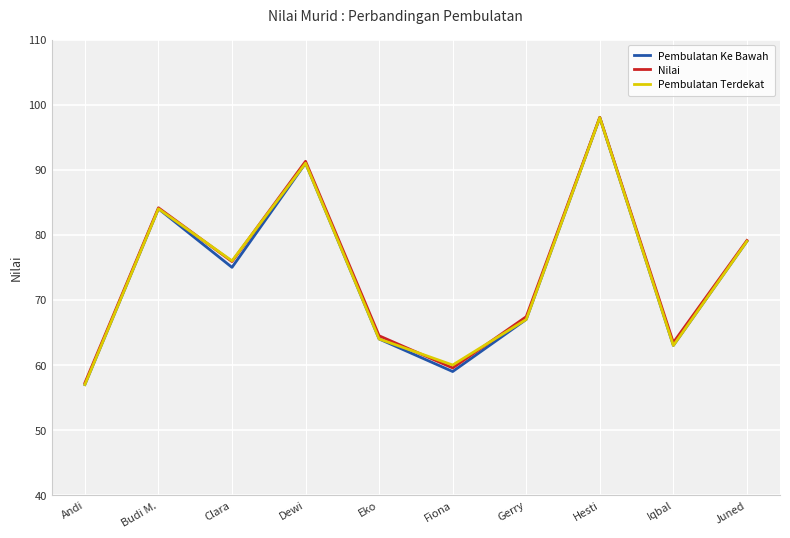

Which label corresponds to the largest value in the chart?

Hesti